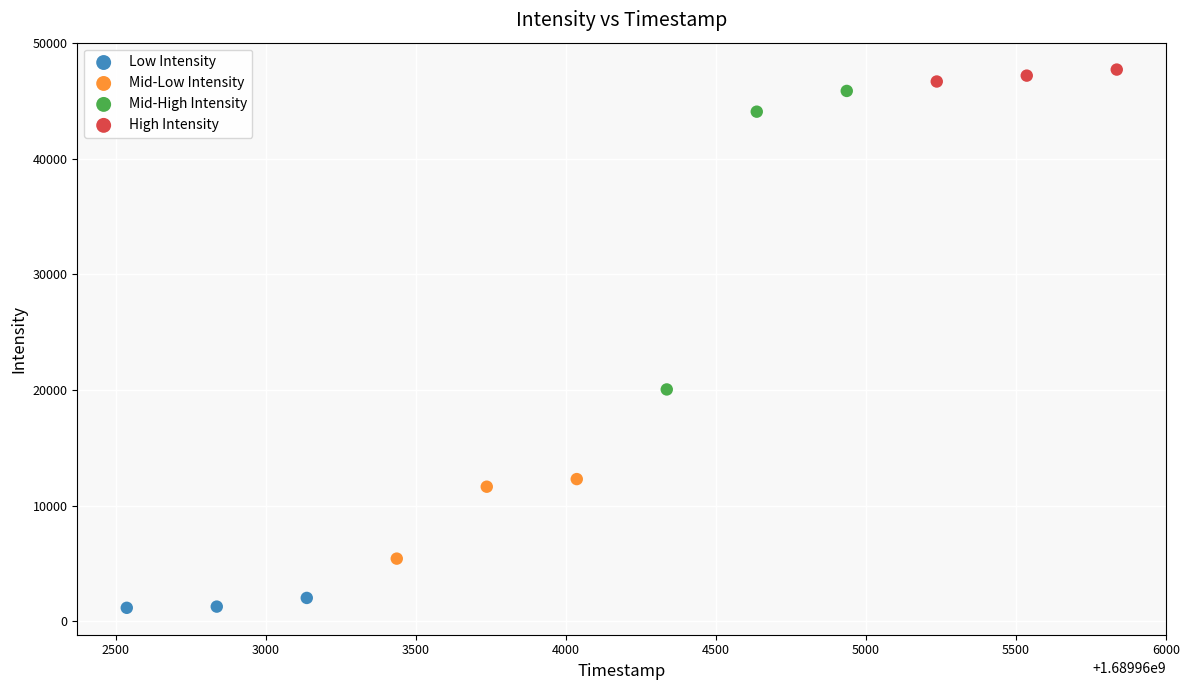

Which series contains the lowest Y value?

Low Intensity